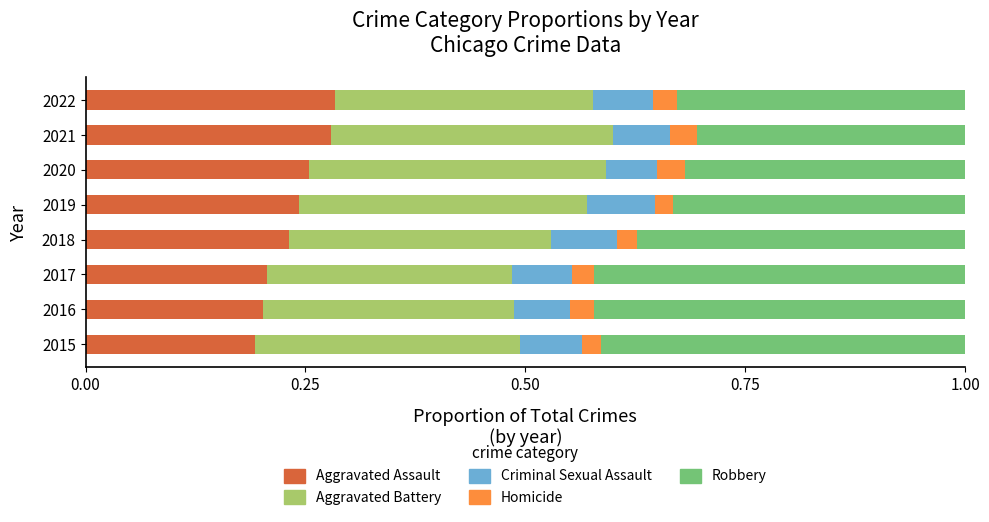

What is the total value across all series at 2017?

1.0